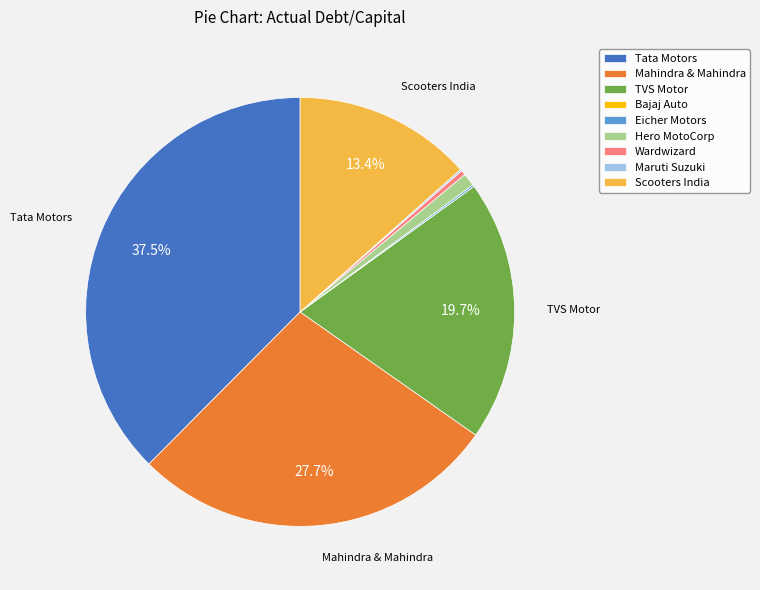

Between Scooters India and Hero MotoCorp, which is larger?

Scooters India